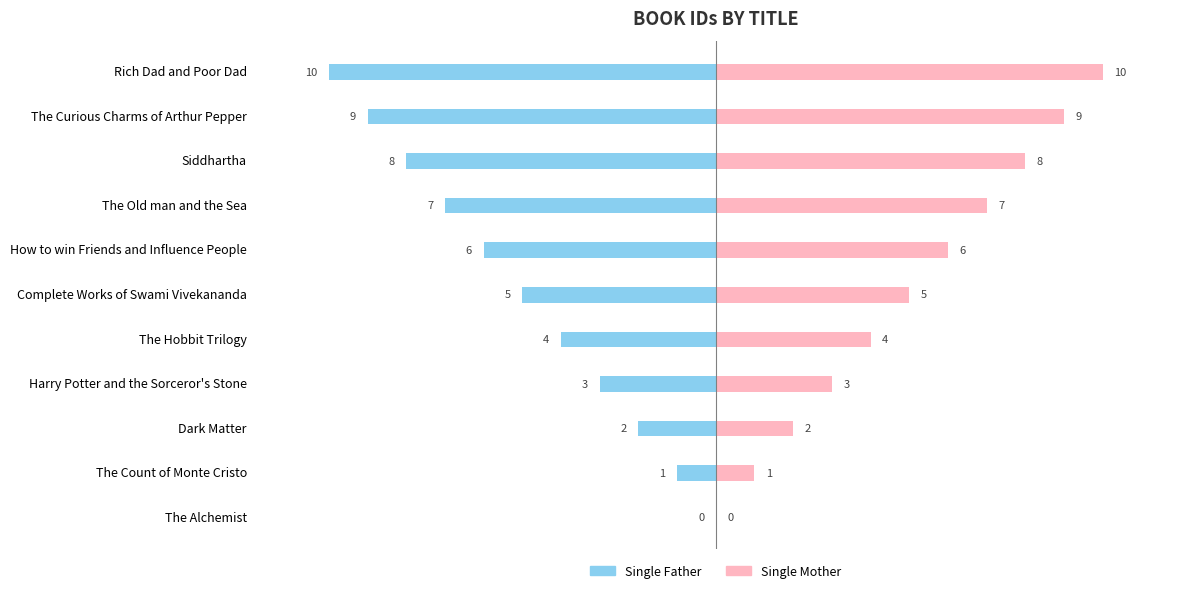

What is the average value of the Single Father series?

-5